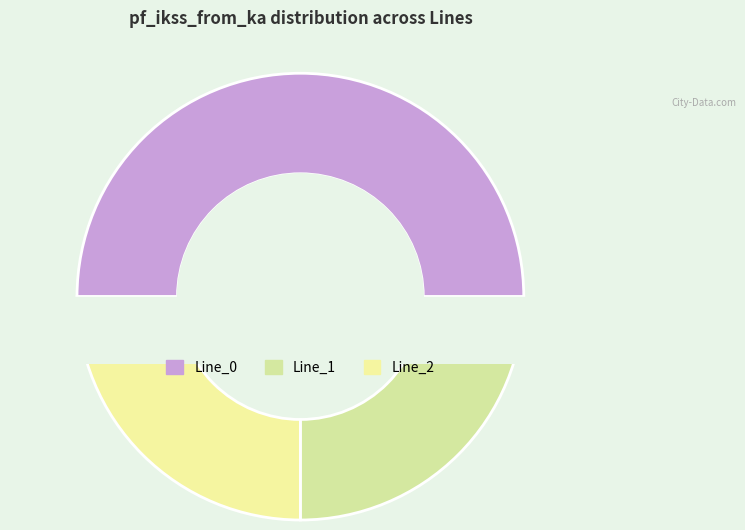

Which slice represents more than half of the pie?

Line_0